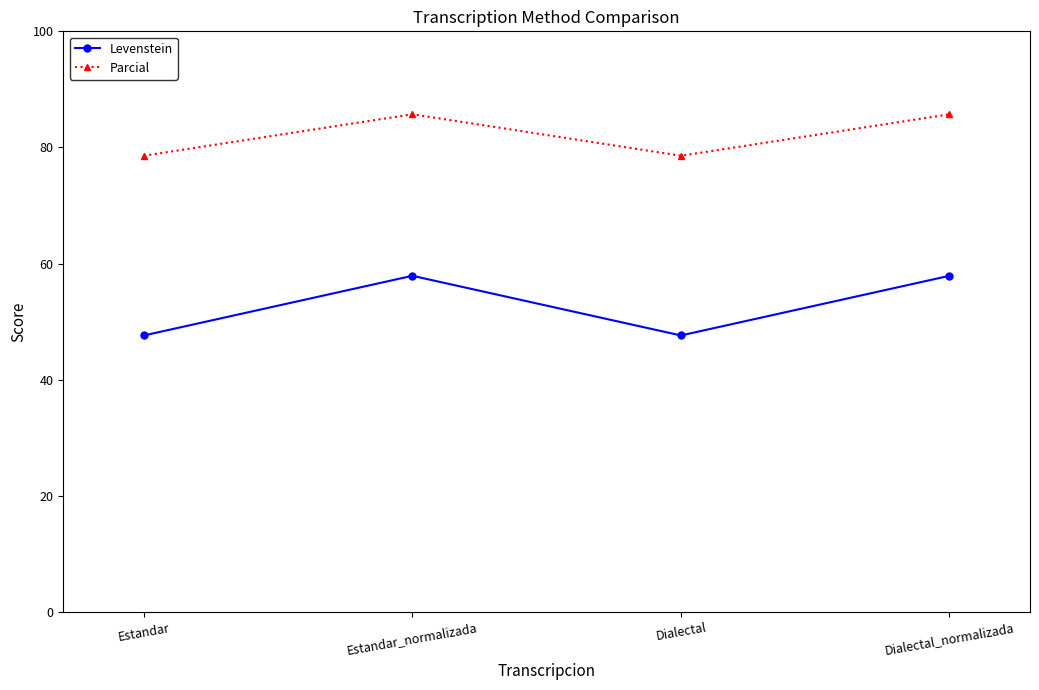

Which series has the largest range (max minus min)?

Levenstein